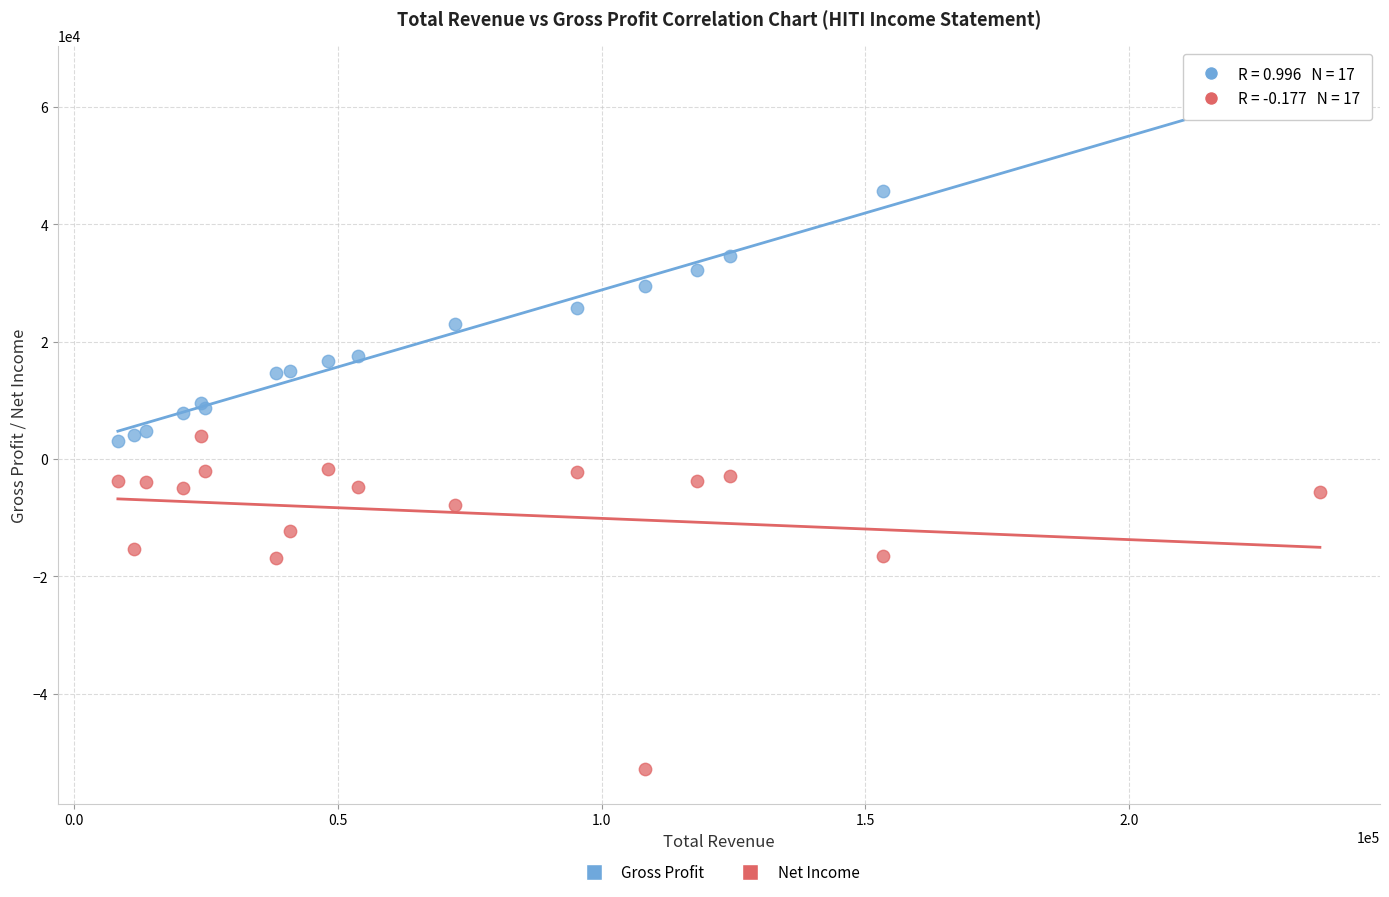

What are all the series names shown in the legend?

Gross Profit, Net Income